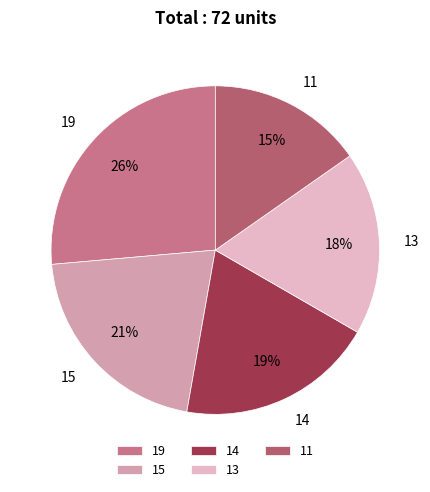

Between 11 and 19, which is larger?

19